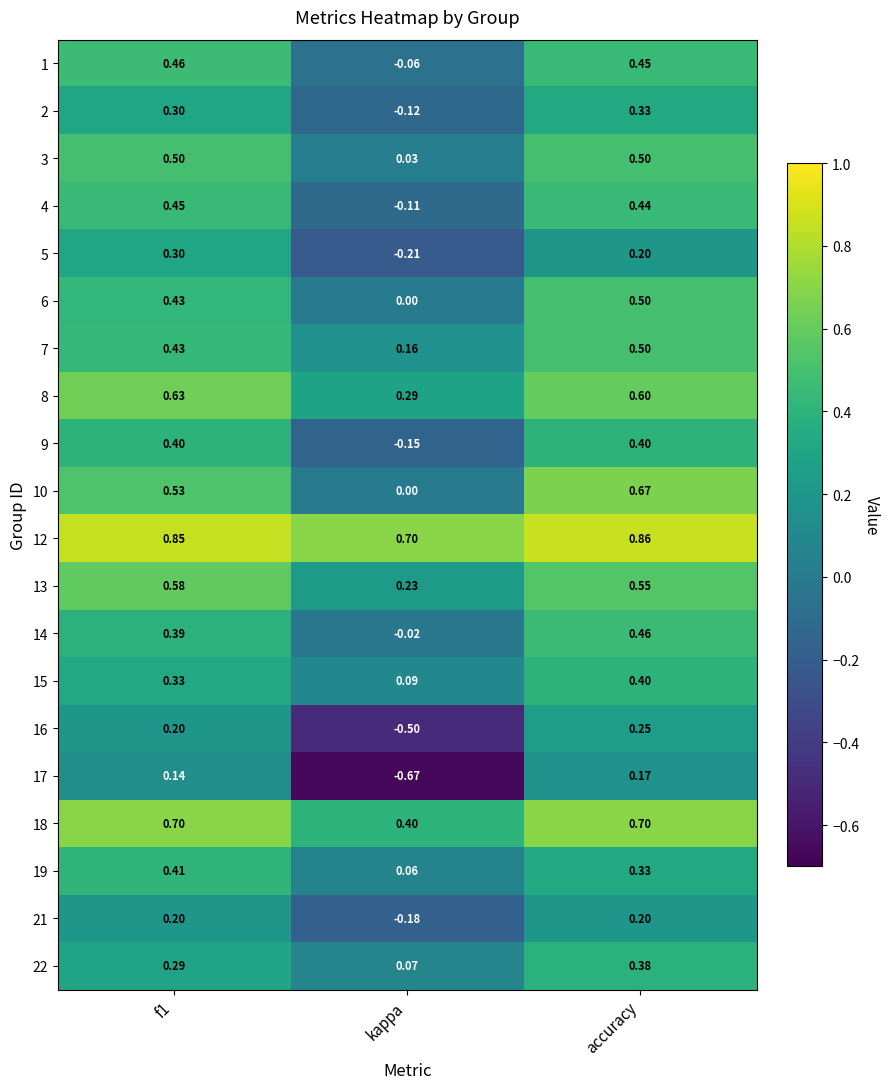

At which label does 5 reach its minimum?

kappa